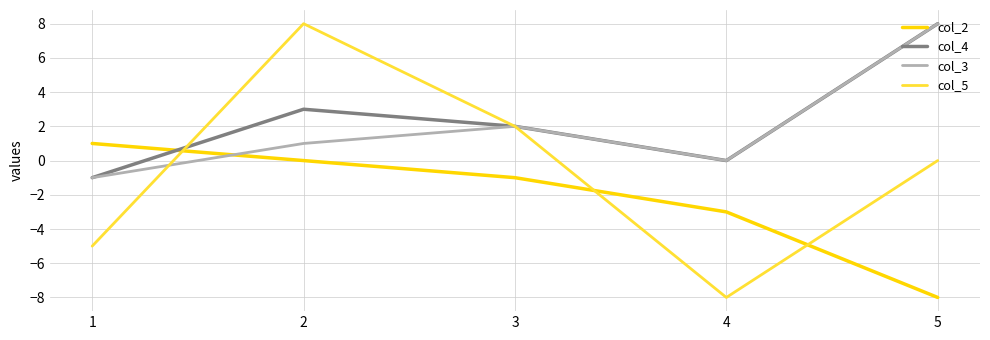

At how many categories does at least one series exceed 3?

2